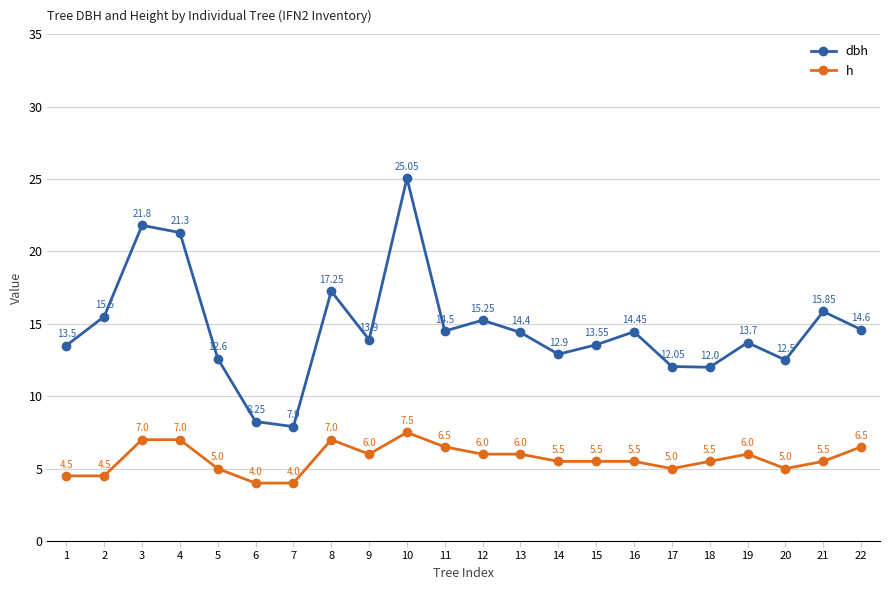

The value of dbh at 14 is 12.9. True or false?

True